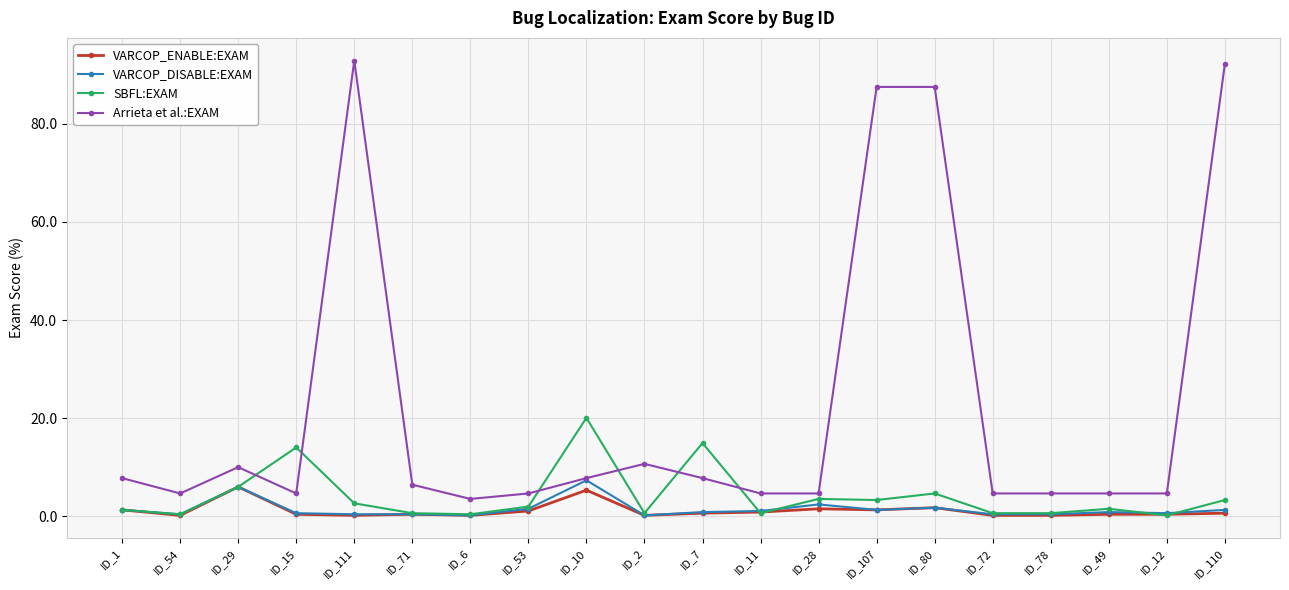

What is the label of the 8th point from the left?

ID_53